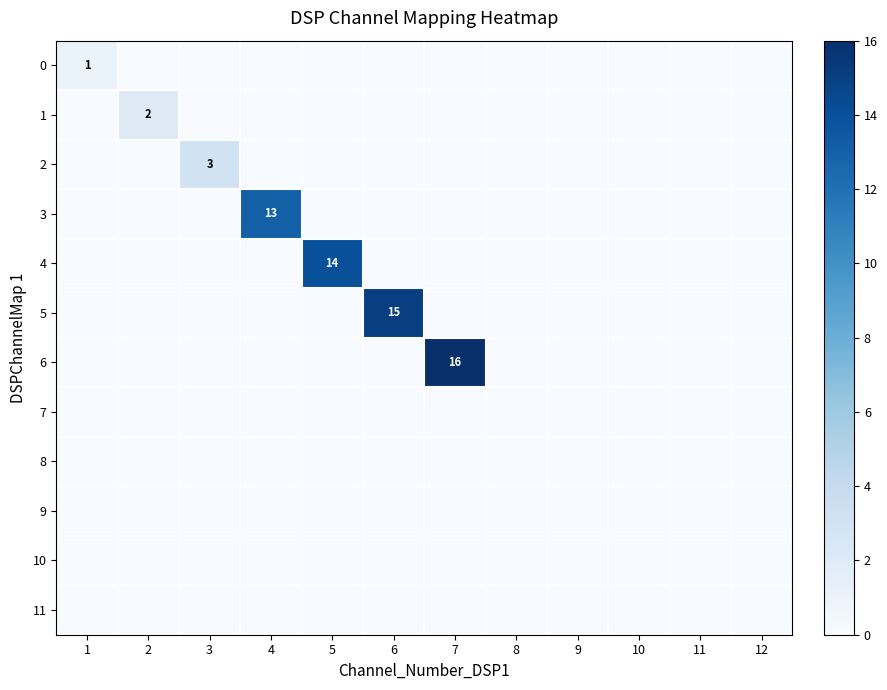

Is it true that 2 equals 3 at 3?

True